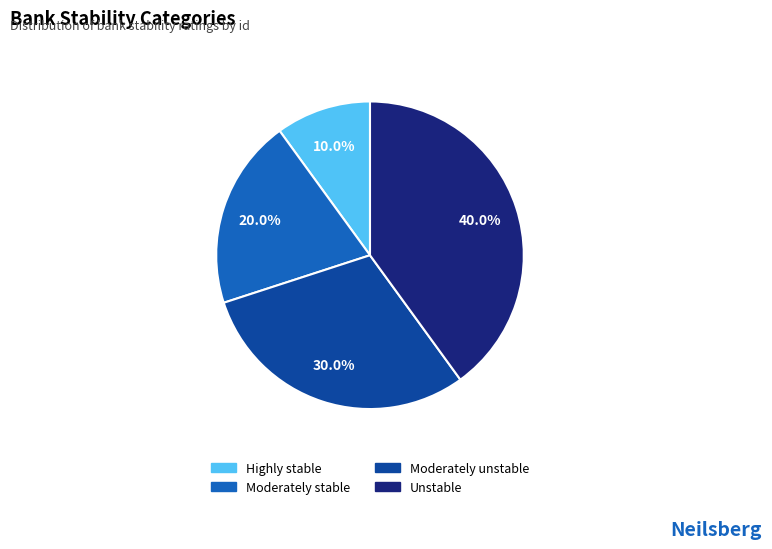

Does any single category account for the majority?

No